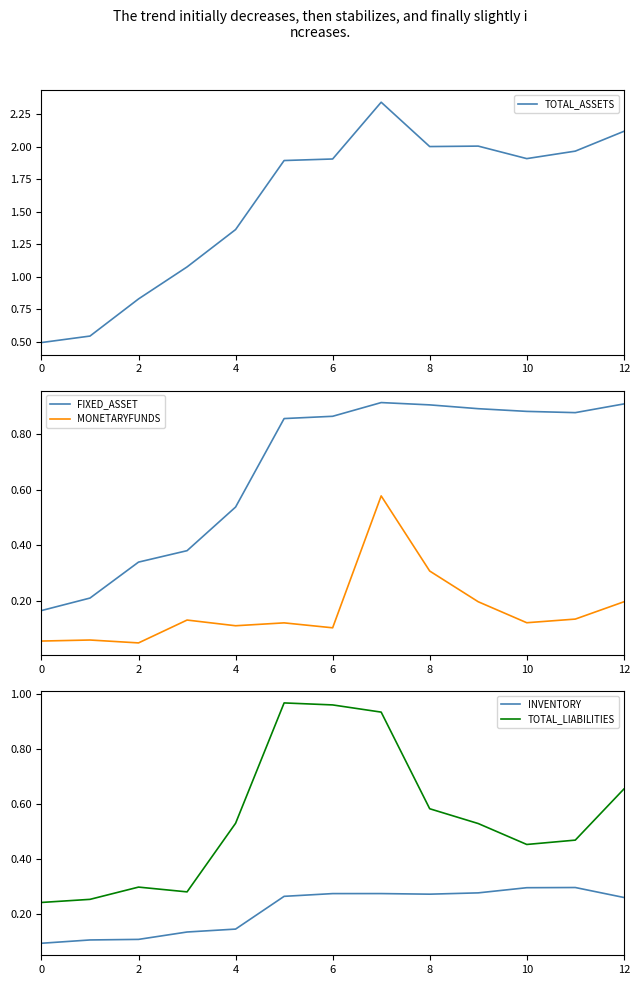

Reading left to right, extract all data points from this chart.

TOTAL_ASSETS: 0.5	0.5	0.8	1.1	1.4	1.9	1.9	2.3	2.0	2.0	1.9	2.0	2.1
FIXED_ASSET: 0.2	0.2	0.3	0.4	0.5	0.9	0.9	0.9	0.9	0.9	0.9	0.9	0.9
MONETARYFUNDS: 0.1	0.1	0.0	0.1	0.1	0.1	0.1	0.6	0.3	0.2	0.1	0.1	0.2
INVENTORY: 0.1	0.1	0.1	0.1	0.1	0.3	0.3	0.3	0.3	0.3	0.3	0.3	0.3
TOTAL_LIABILITIES: 0.2	0.3	0.3	0.3	0.5	1.0	1.0	0.9	0.6	0.5	0.5	0.5	0.7